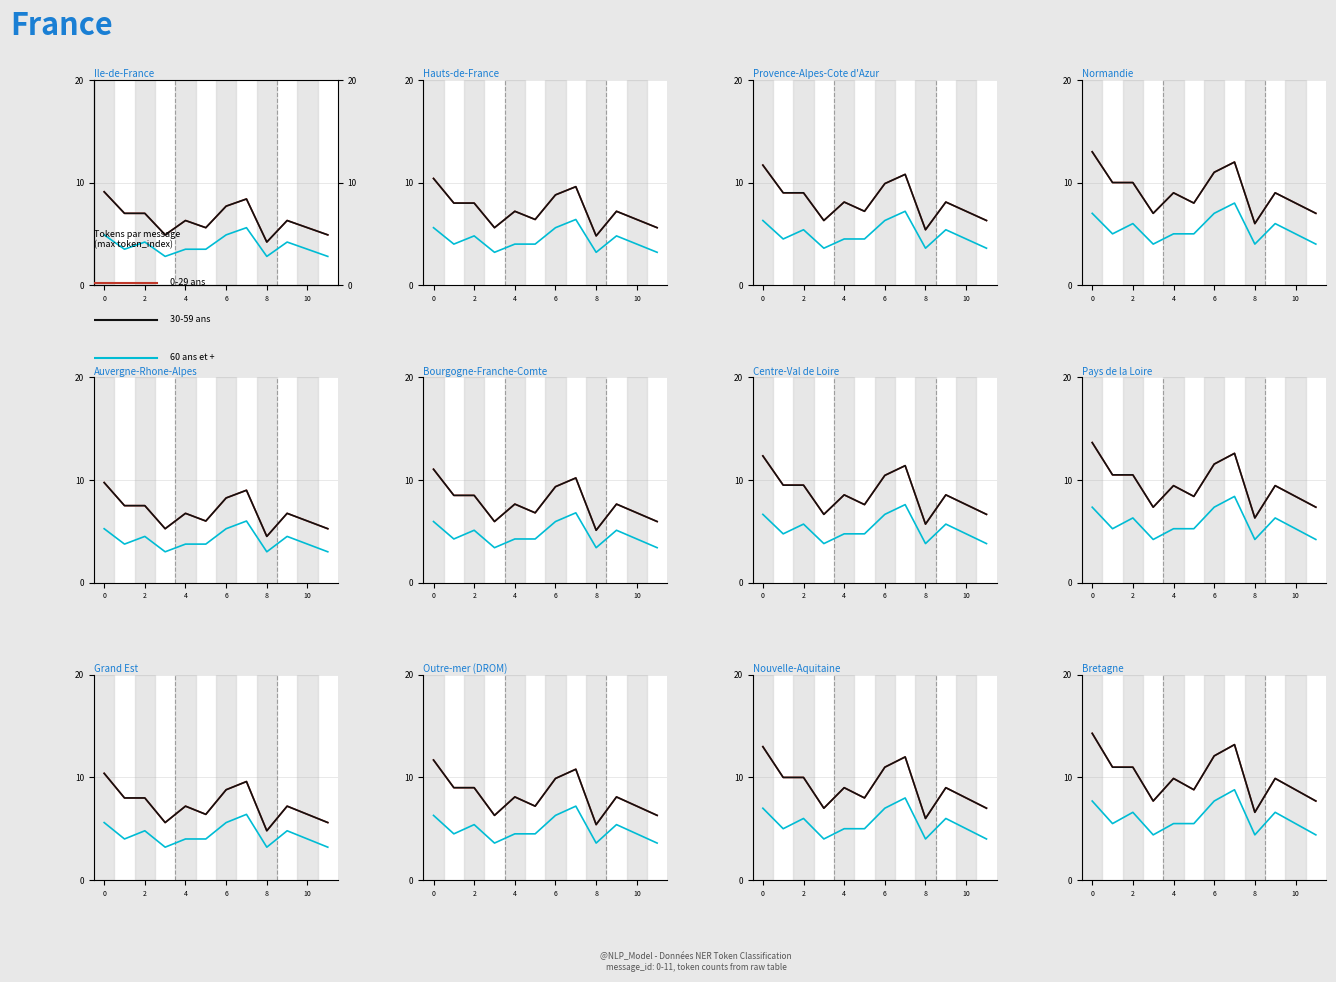

What is the label of the 10th point from the left?

9